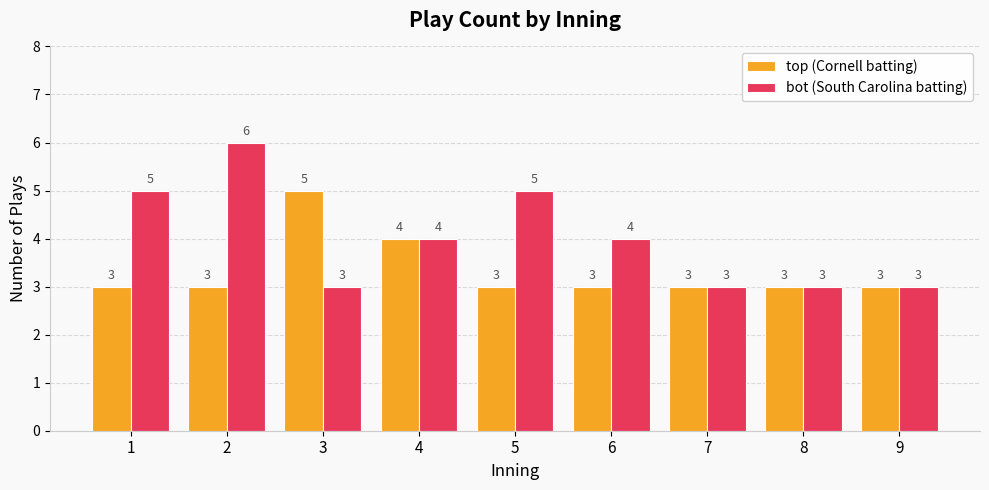

Which series has the largest total across all categories?

bot (South Carolina batting)